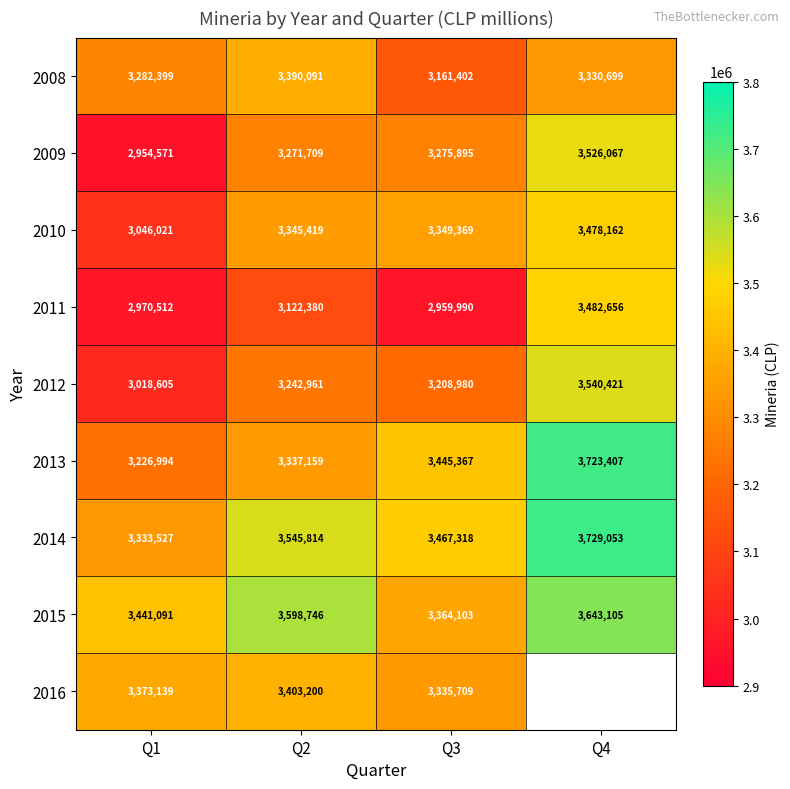

What is the spread (max minus min) of values at Q2?

476366